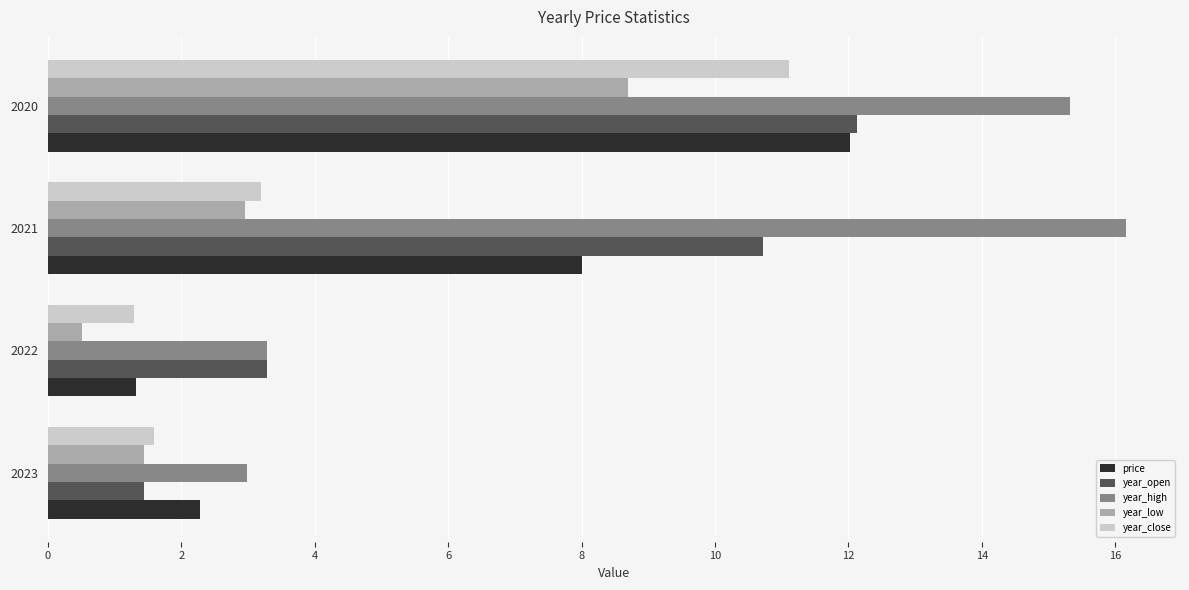

At which label is year_close closest to 6?

2021